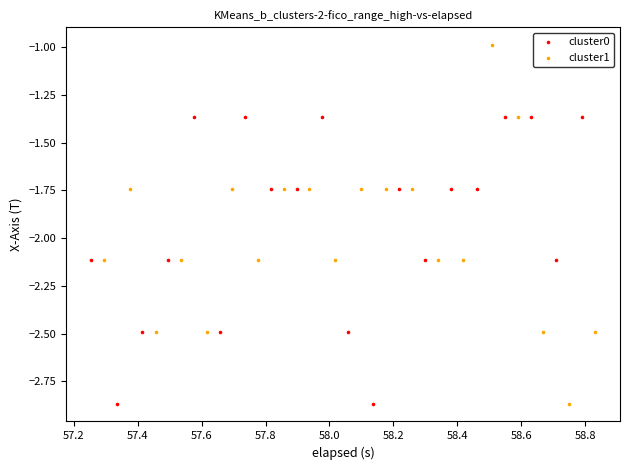

Which series has the widest spread of Y values?

cluster1